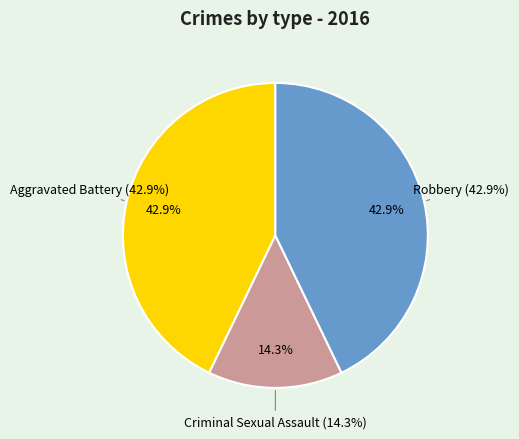

Does Aggravated Battery account for over 50% of the chart?

No